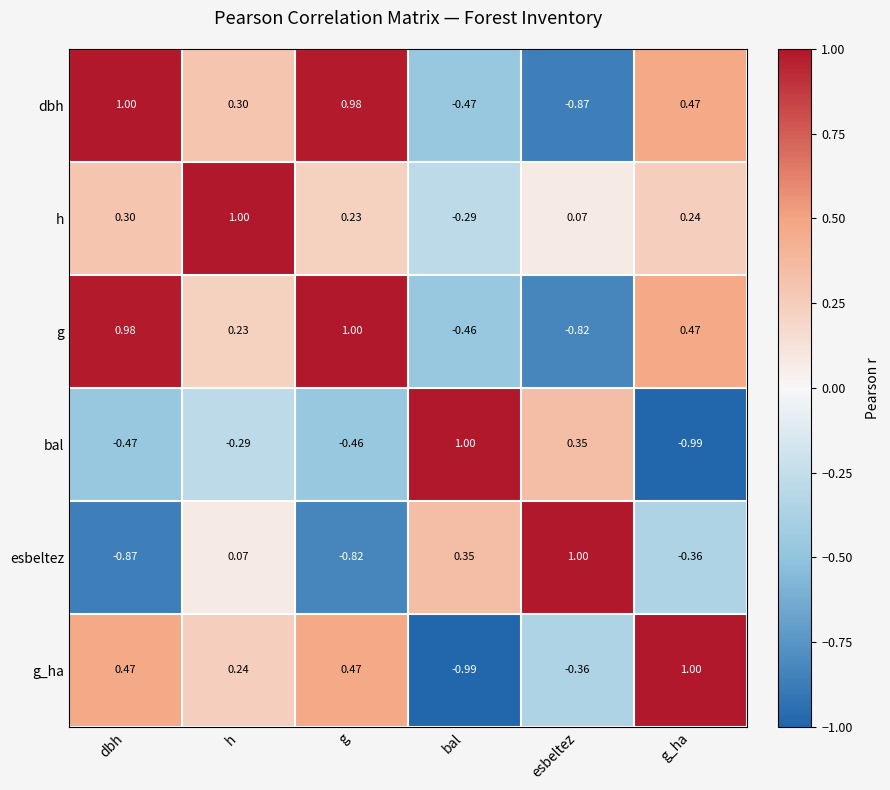

Rank the series at bal from lowest to highest value.

g_ha, dbh, g, h, esbeltez, bal